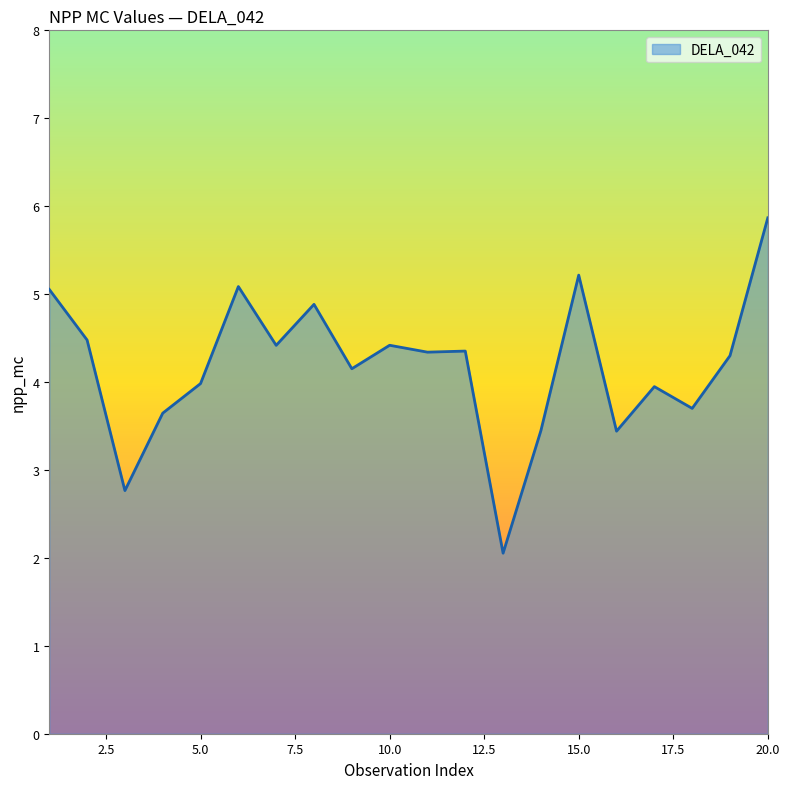

What is the difference between the maximum and minimum values?

3.8